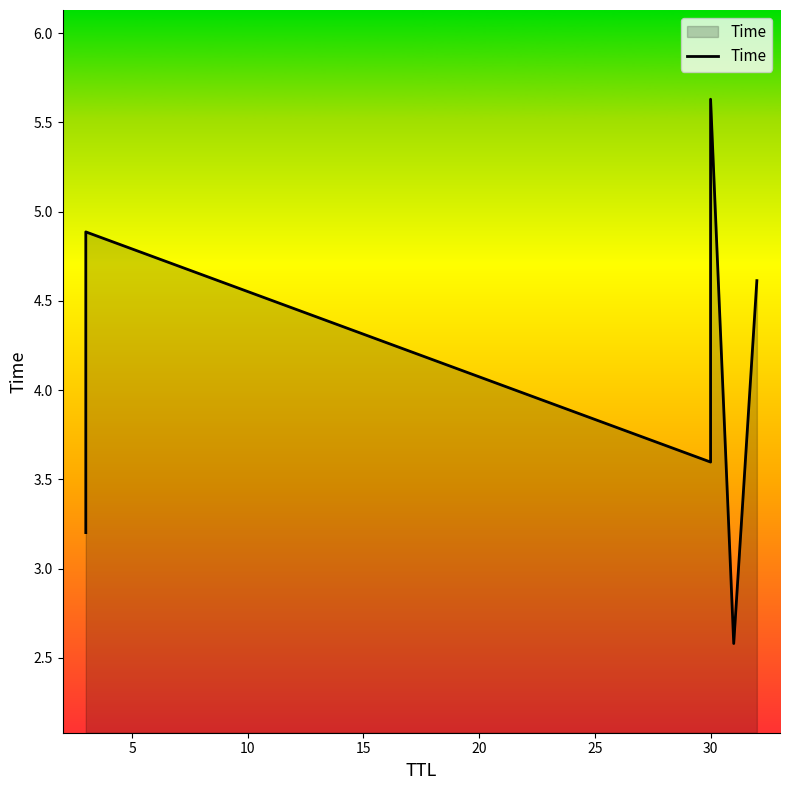

What is the value of the 5th point from the left?

2.6